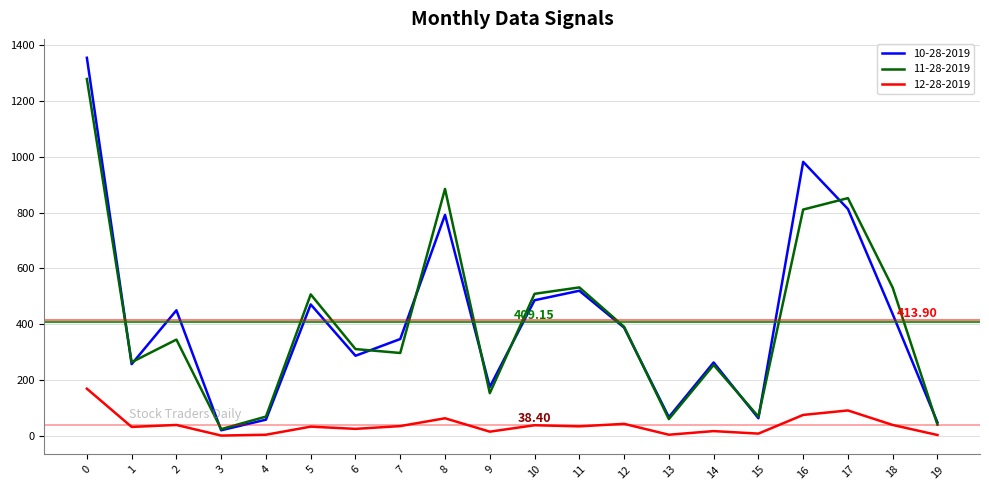

Is this an area chart (filled region under the line)?

No